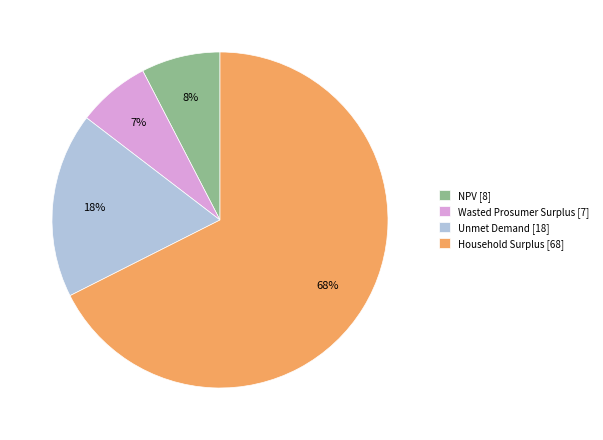

To the nearest percent, what is the average slice percentage?

25%